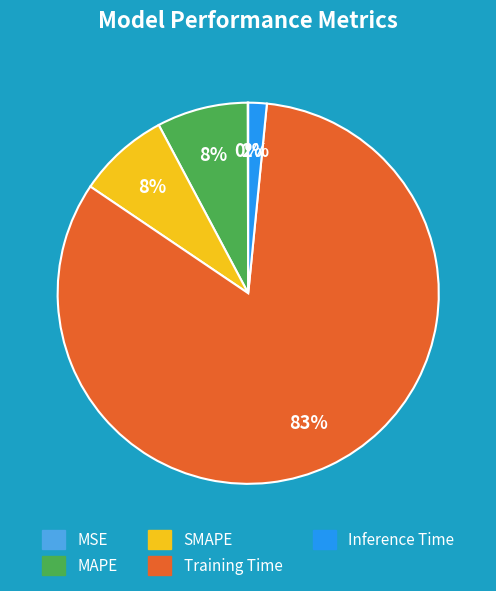

What is the largest slice in the pie chart?

Training Time